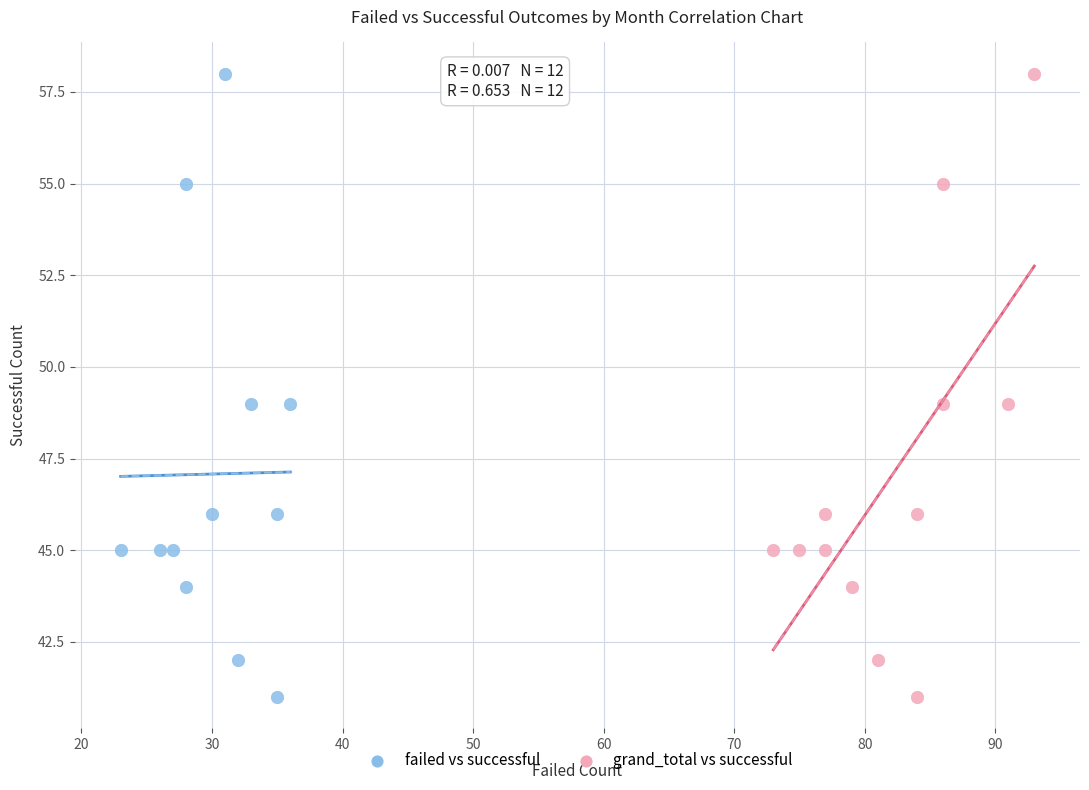

What are all the series names shown in the legend?

failed vs successful, grand_total vs successful